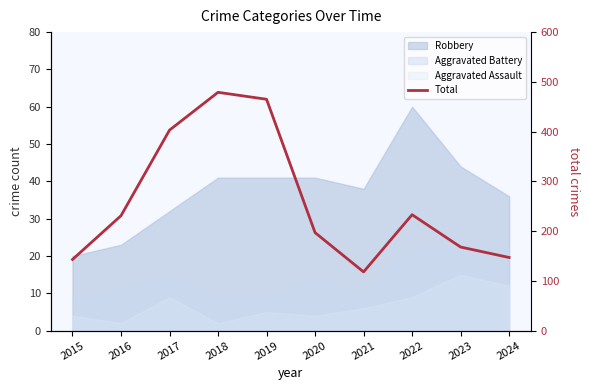

Rank the categories by value from lowest to highest.

2021, 2015, 2024, 2023, 2020, 2016, 2022, 2017, 2019, 2018